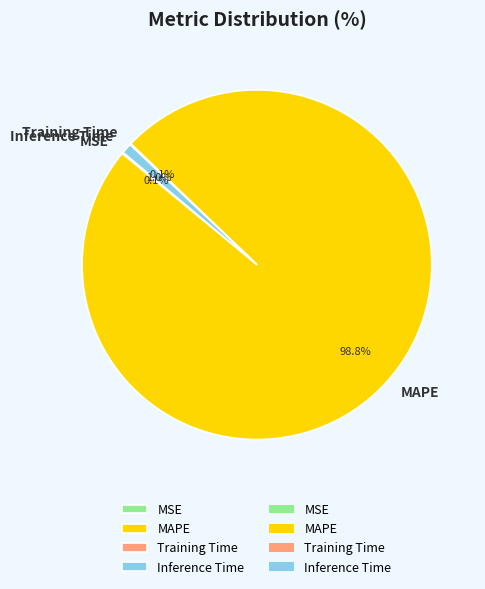

Is MAPE the majority of the pie?

Yes